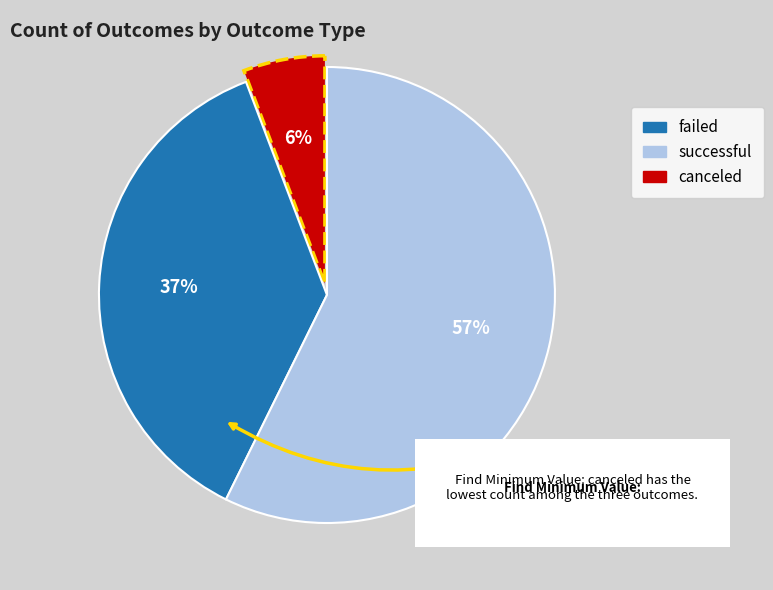

To the nearest percent, what is the average slice percentage?

33%